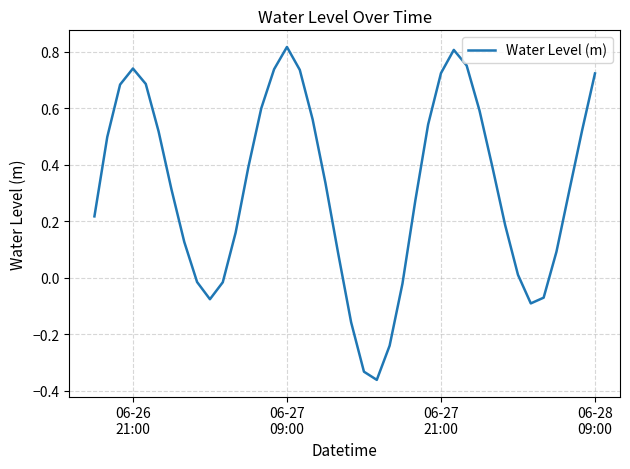

What is the difference between the maximum and minimum values?

1.2